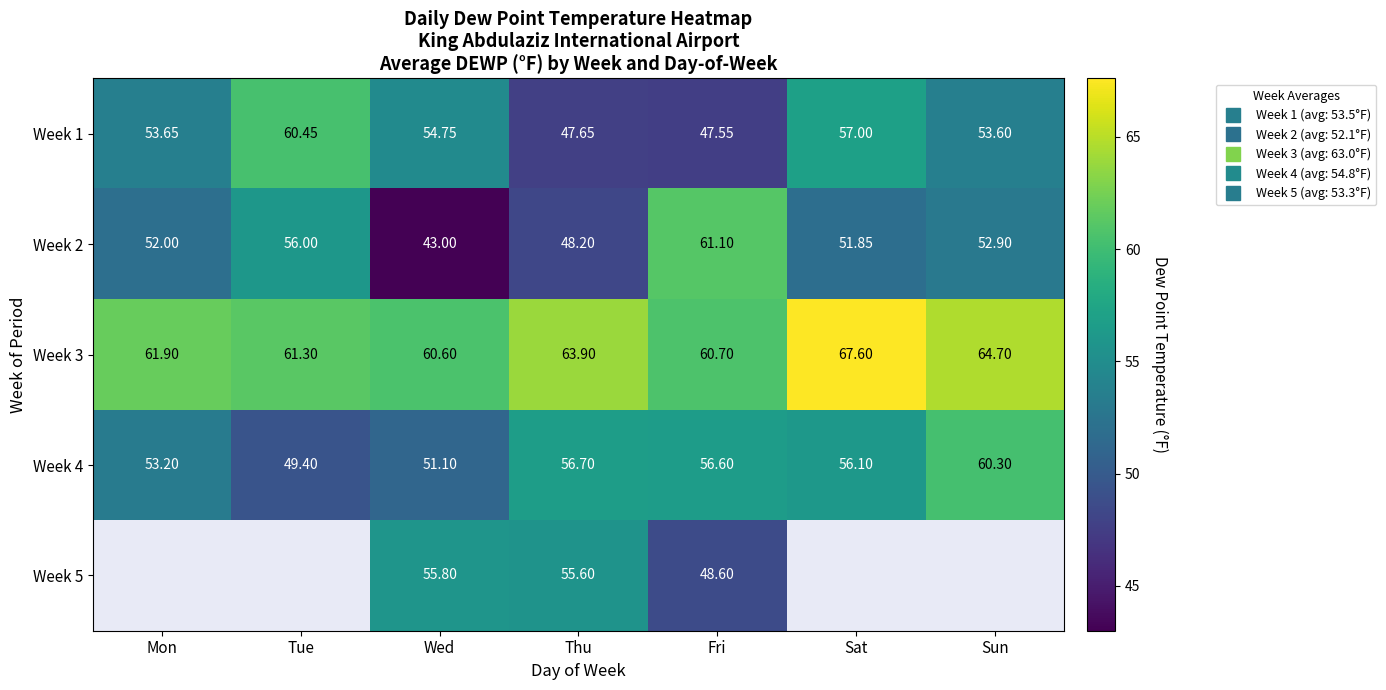

What is the spread (max minus min) of values at Tue?

11.9